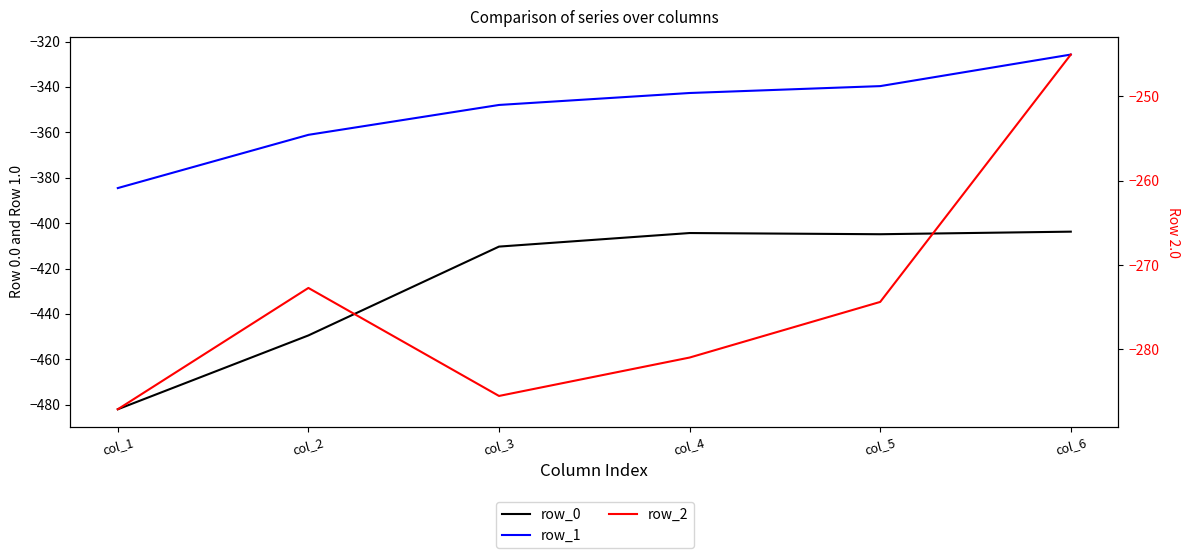

Is this an area chart (filled region under the line)?

No